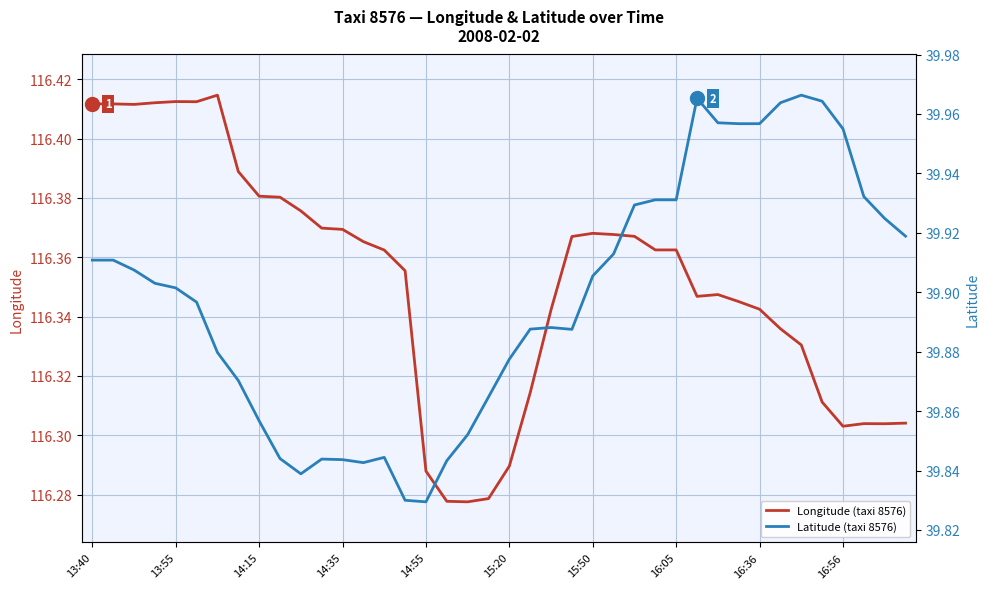

At 37, list the series in order from largest to smallest.

Longitude (taxi 8576), Latitude (taxi 8576)